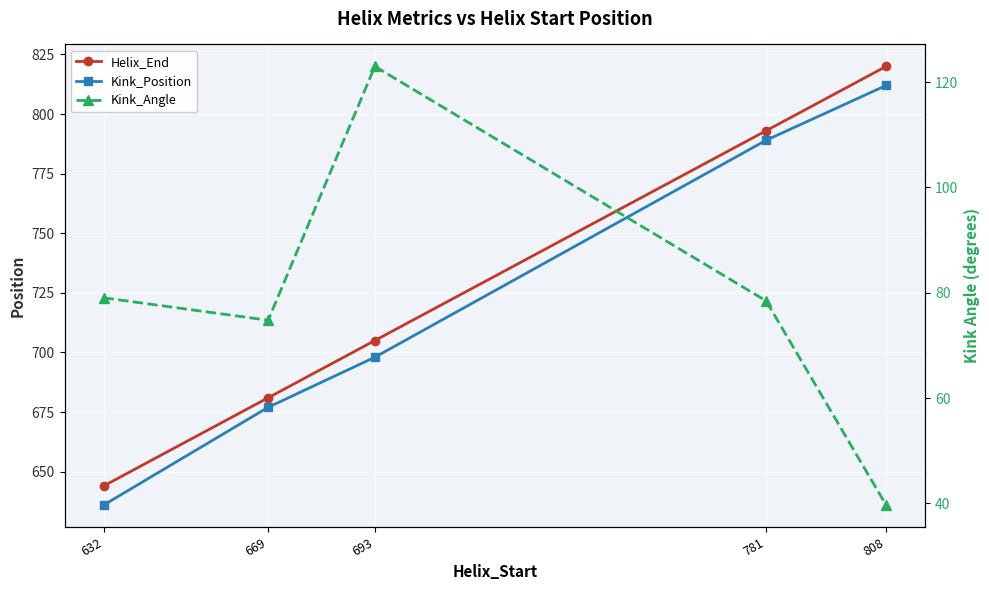

True or false: Kink_Angle and Helix_End cross at least once.

False